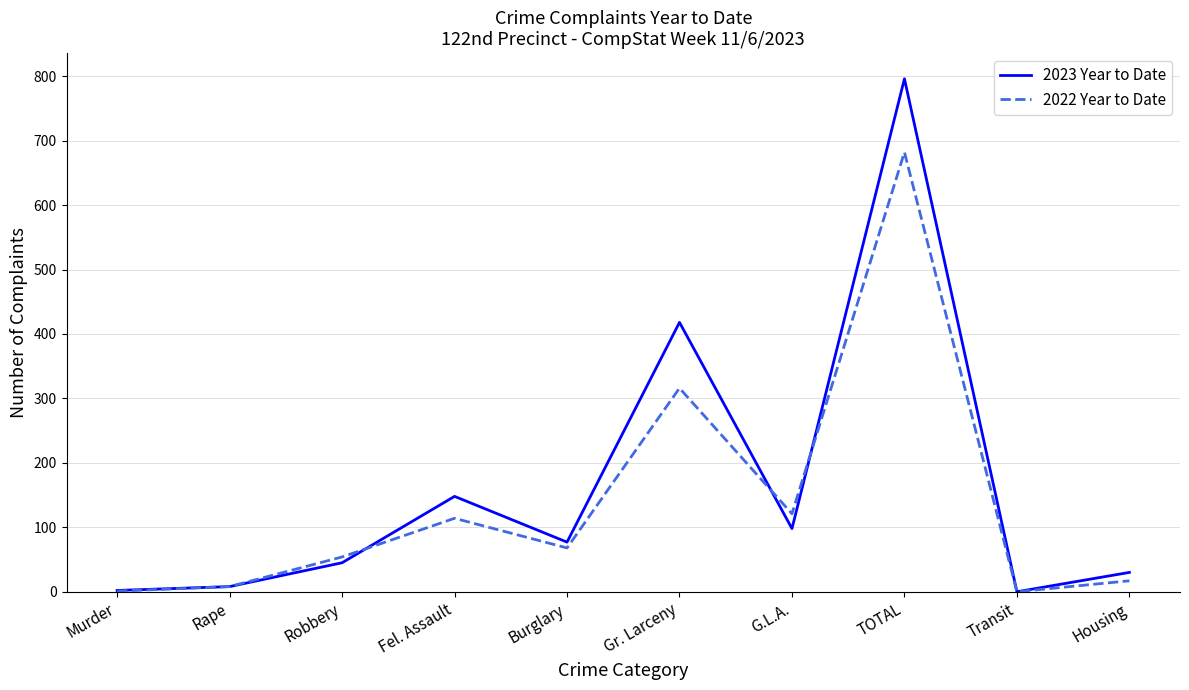

What is the total value across all series at Gr. Larceny?

734